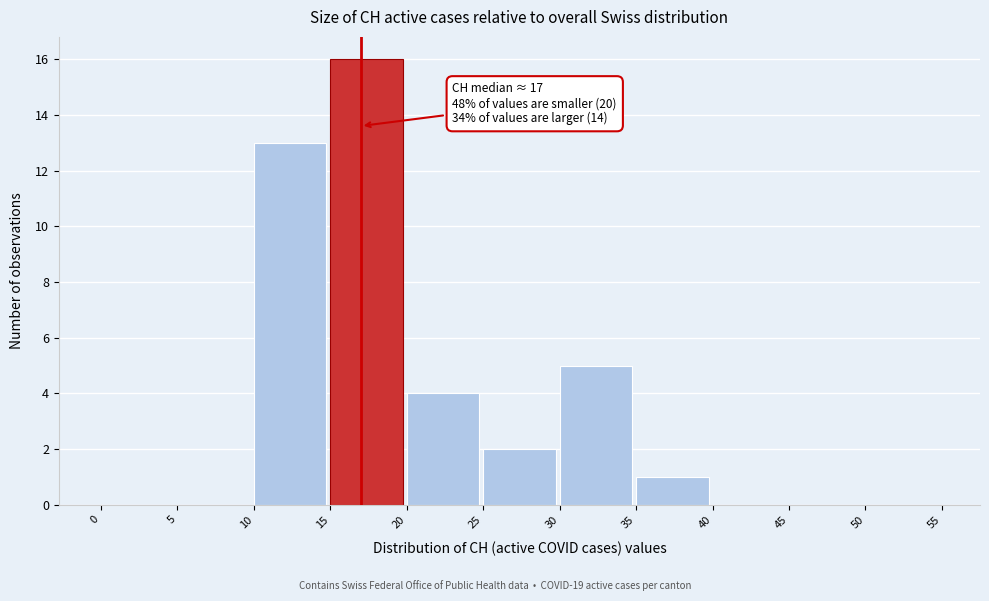

Over which range of the x-axis is the bar tallest?

15 to 20